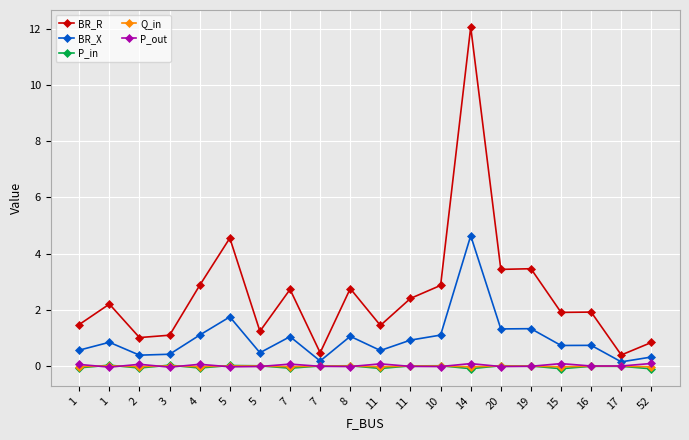

What are all the series names shown in the legend?

BR_R, BR_X, P_in, Q_in, P_out